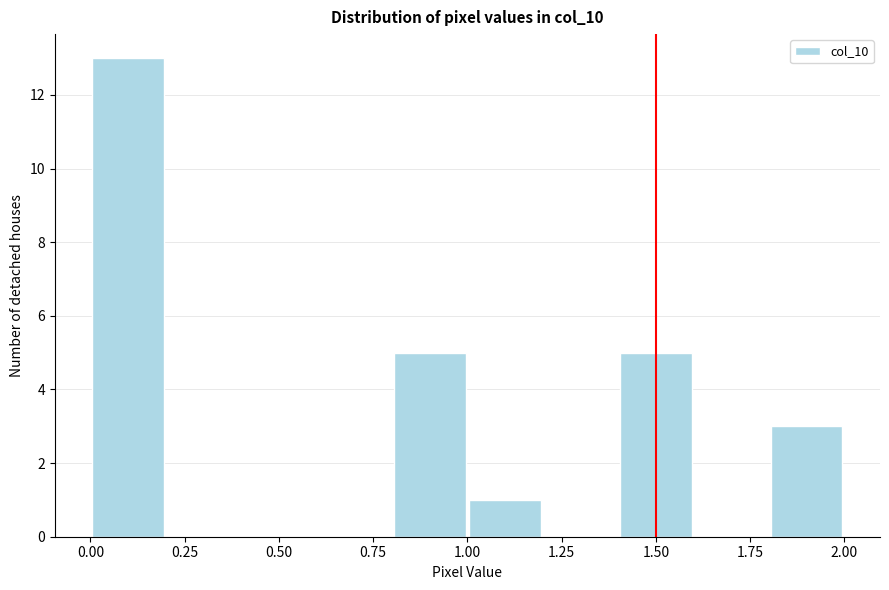

How tall is the bar that spans 0.8 to 1.0 on the x-axis? The values are not printed on the chart, so give them approximately, as read against the axis.

5